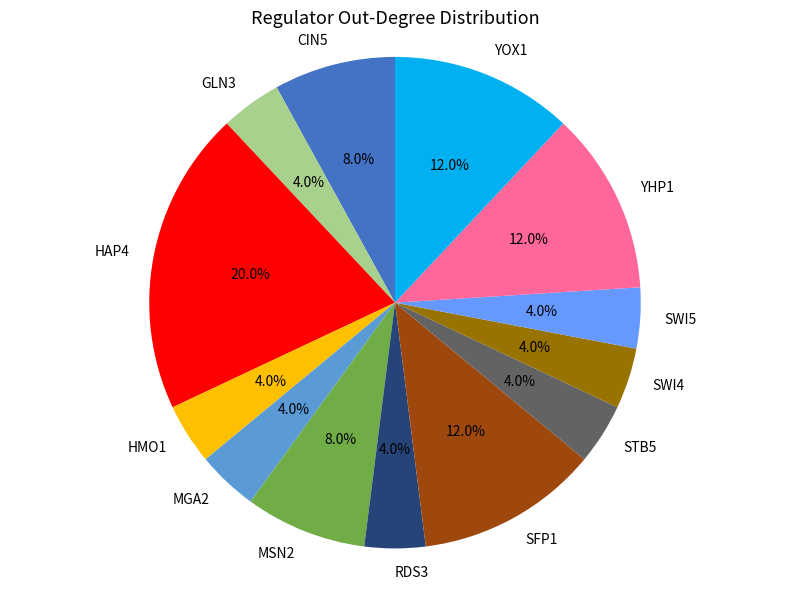

To the nearest percent, what portion does YOX1 represent?

12%